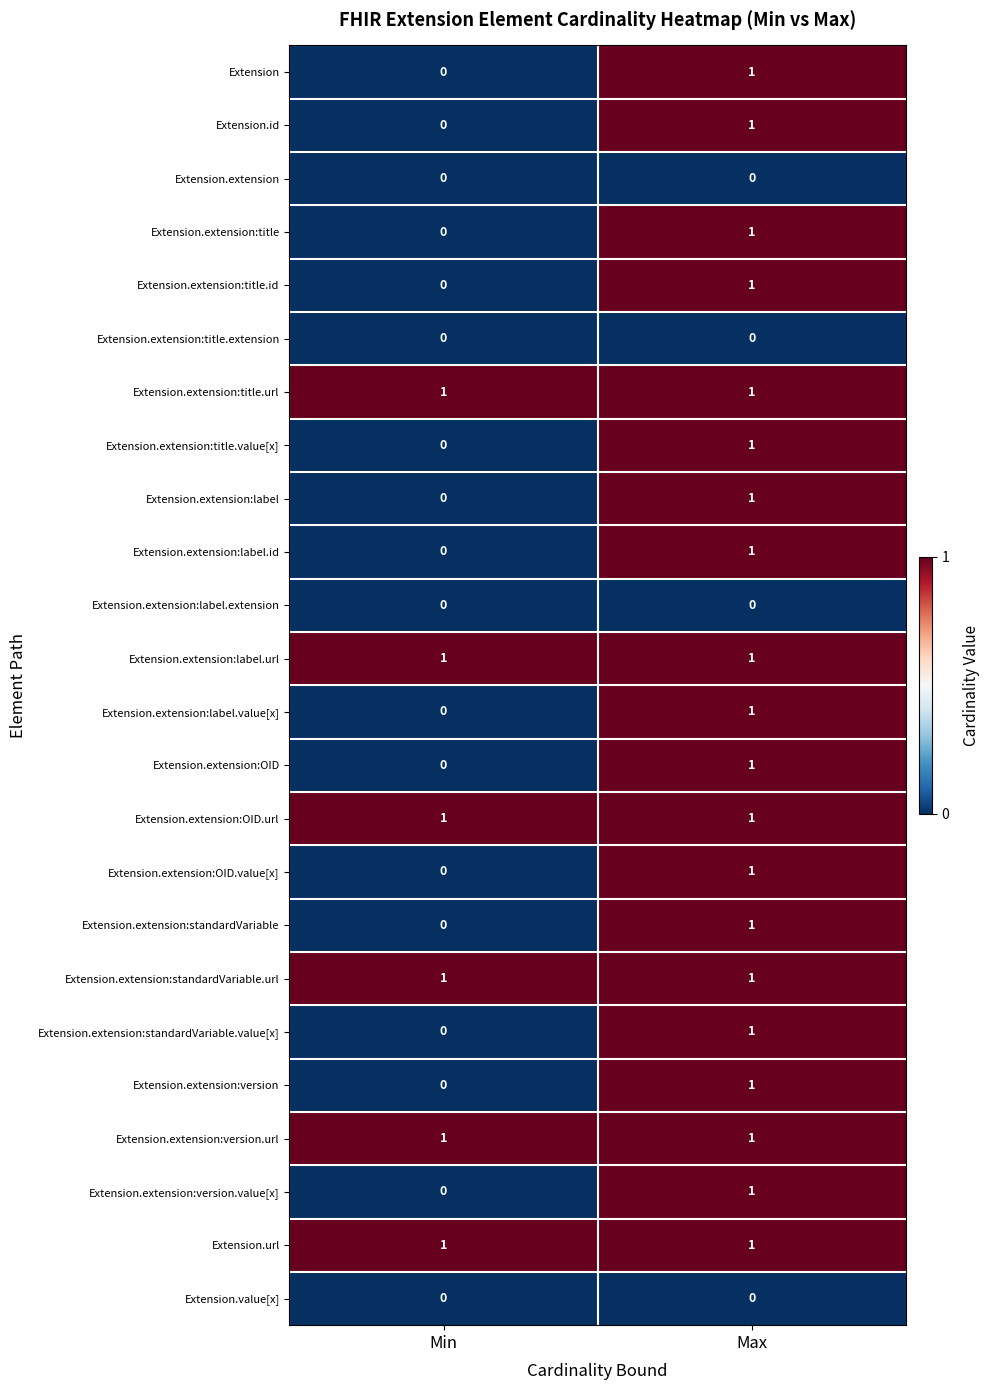

Which category has the lowest value in the Extension.extension:standardVariable series?

Min